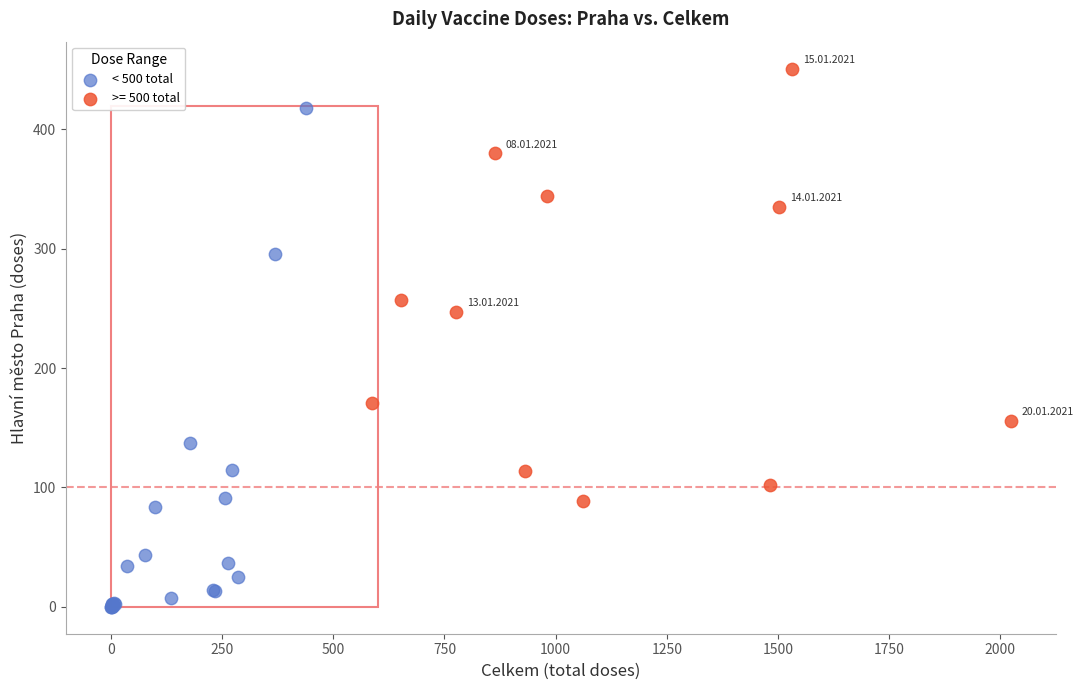

Which series reaches the maximum Y coordinate?

>= 500 total